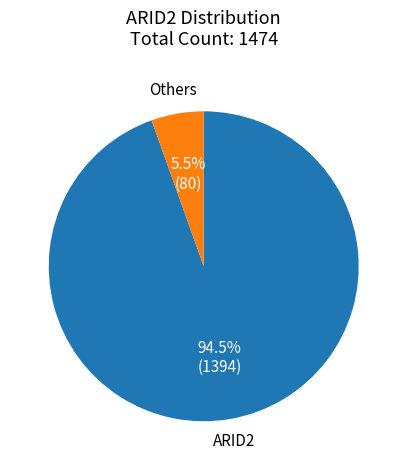

What percentage is NOT represented by ARID2?

5.5%